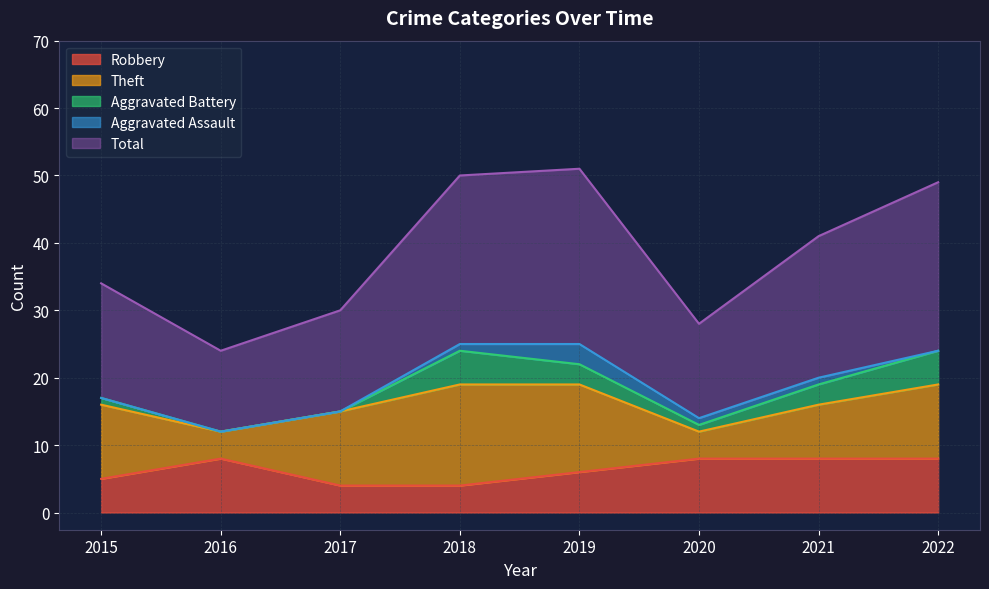

The Aggravated Battery series shows 1 at 2015. True or false?

False